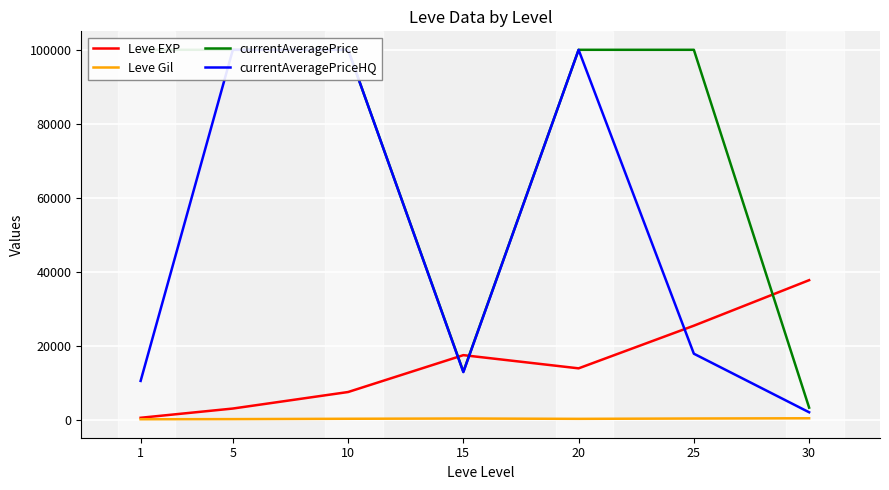

What is the difference between the maximum and minimum values in the currentAveragePriceHQ series?

98000.0